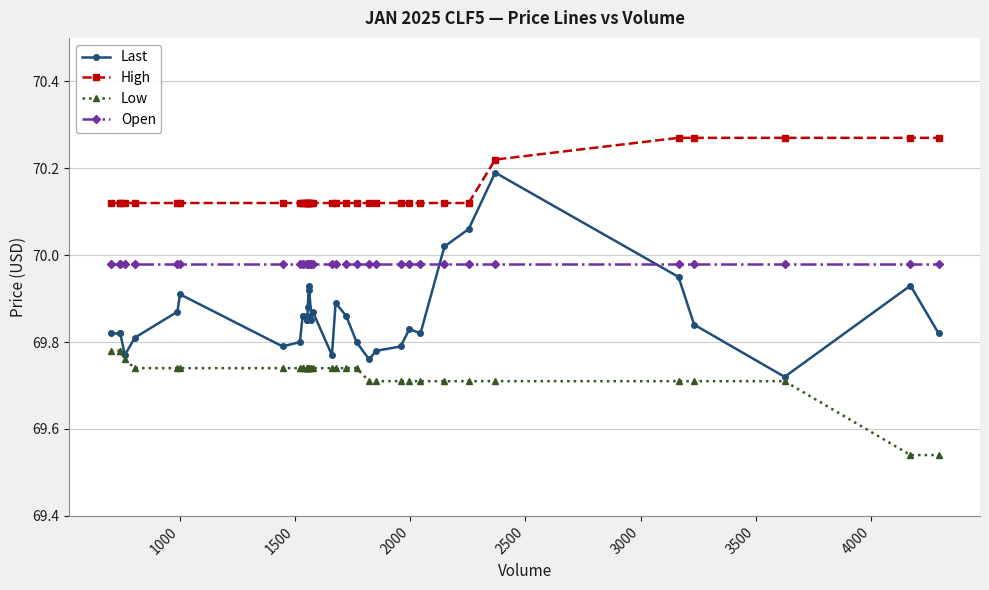

How many data points does each series have?

36